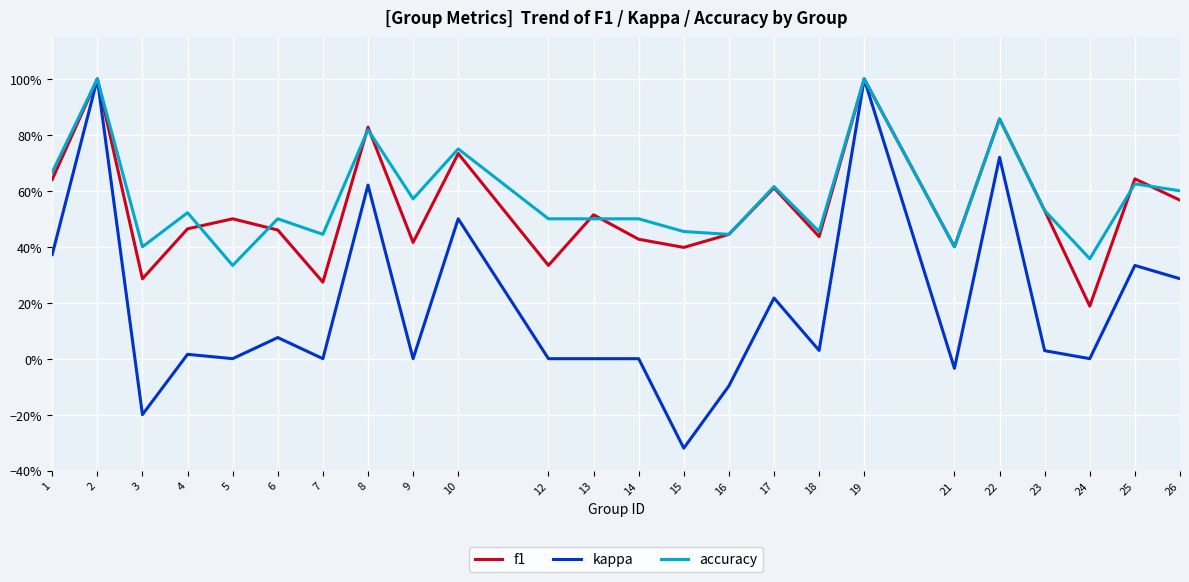

Reading left to right, list all the values displayed in this chart.

f1: 0.6	1.0	0.3	0.5	0.5	0.5	0.3	0.8	0.4	0.7	0.3	0.5	0.4	0.4	0.4	0.6	0.4	1.0	0.4	0.9	0.5	0.2	0.6	0.6
kappa: 0.4	1.0	-0.2	0.0	0.0	0.1	0.0	0.6	0.0	0.5	0.0	0.0	0.0	-0.3	-0.1	0.2	0.0	1.0	-0.0	0.7	0.0	0.0	0.3	0.3
accuracy: 0.7	1.0	0.4	0.5	0.3	0.5	0.4	0.8	0.6	0.8	0.5	0.5	0.5	0.5	0.4	0.6	0.5	1.0	0.4	0.9	0.5	0.4	0.6	0.6